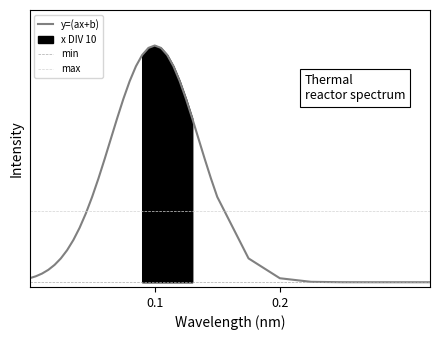

True or false: min and max intersect in this chart.

False